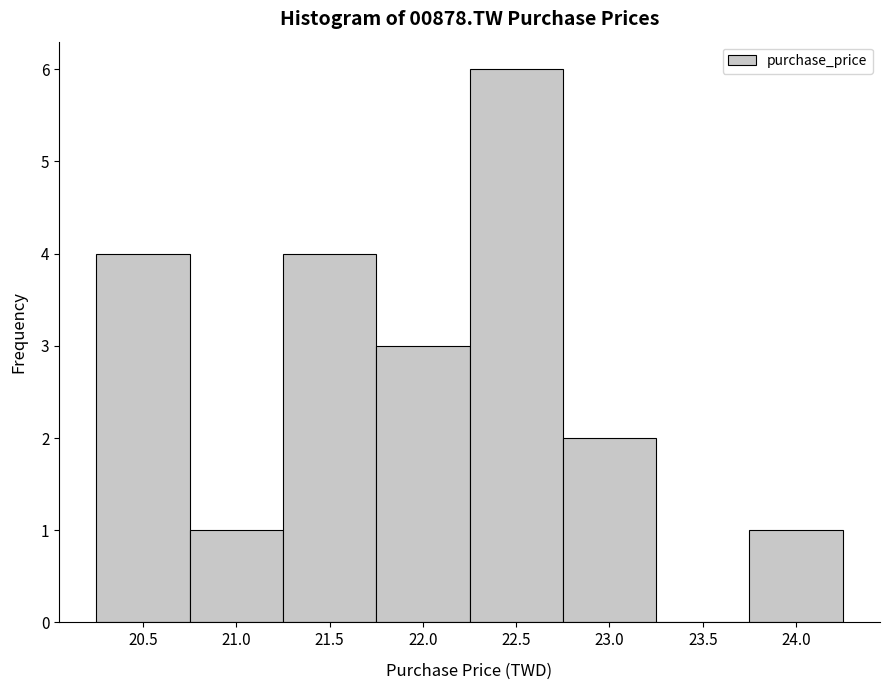

Reading left to right, list every bar in this chart as the range it spans on the x-axis followed by its height. The values are not printed on the chart, so give them approximately, as read against the axis.

20.25 to 20.75: 4
20.75 to 21.25: 1
21.25 to 21.75: 4
21.75 to 22.25: 3
22.25 to 22.75: 6
22.75 to 23.25: 2
23.25 to 23.75: 0
23.75 to 24.25: 1